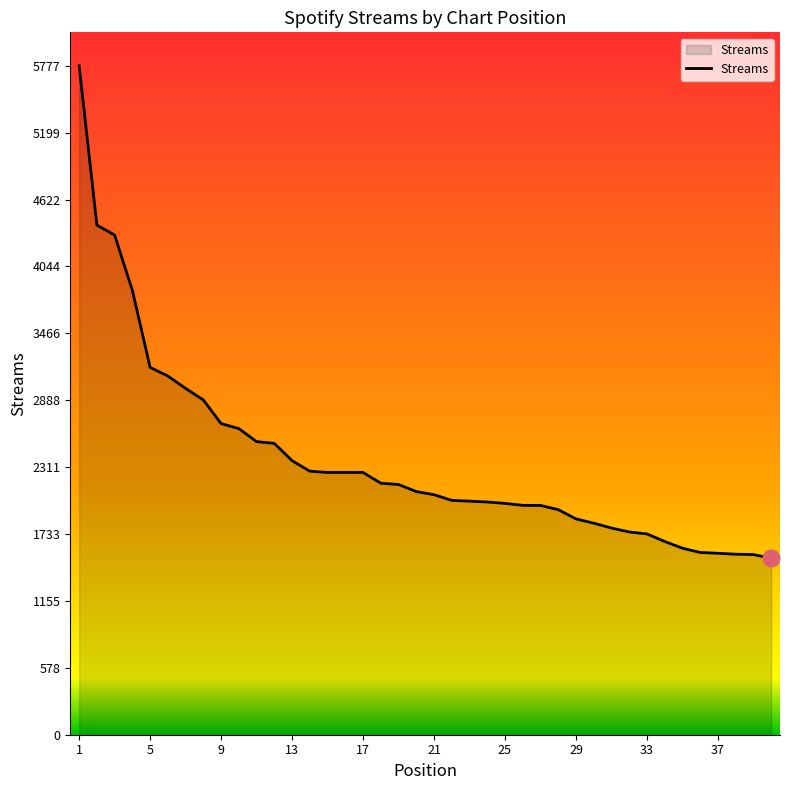

What is the greatest value displayed?

5777